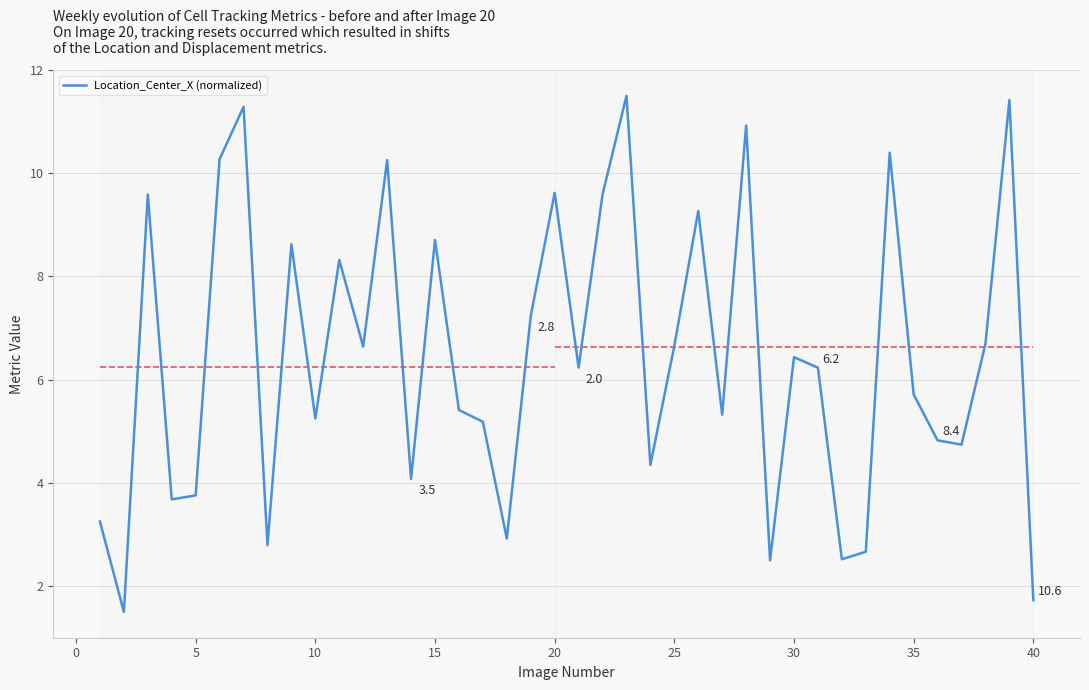

What is the difference between the maximum and second lowest values?

9.8